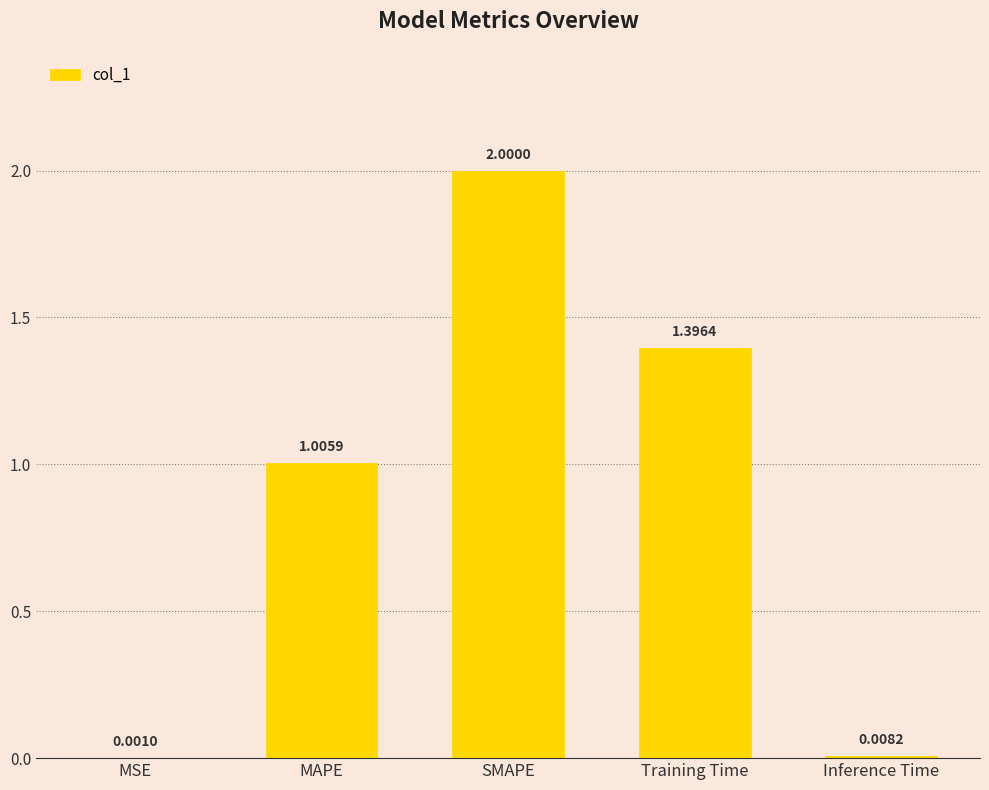

At which label is the value closest to 1?

MAPE